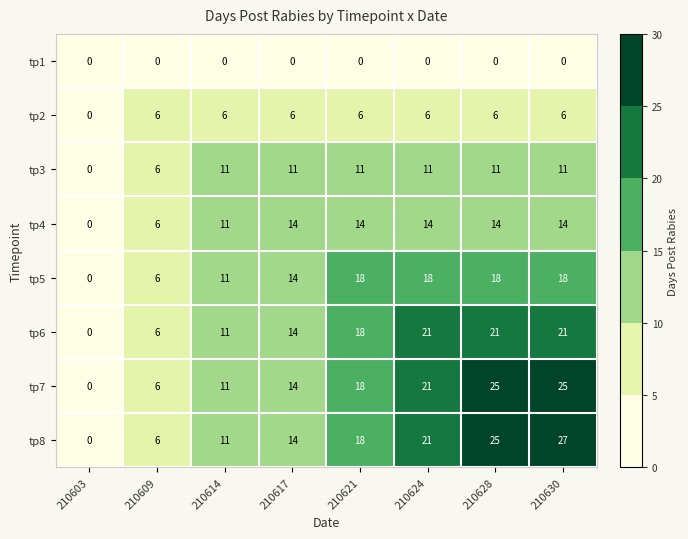

Which category has the highest value across all series?

210630